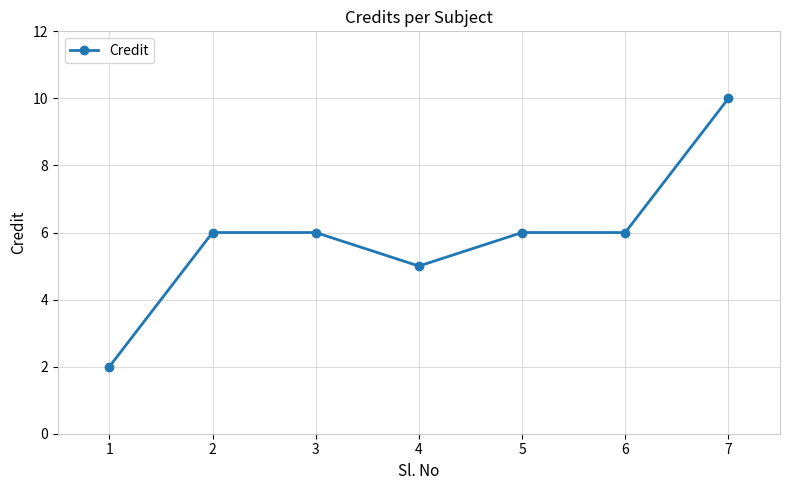

What is the greatest value displayed?

10